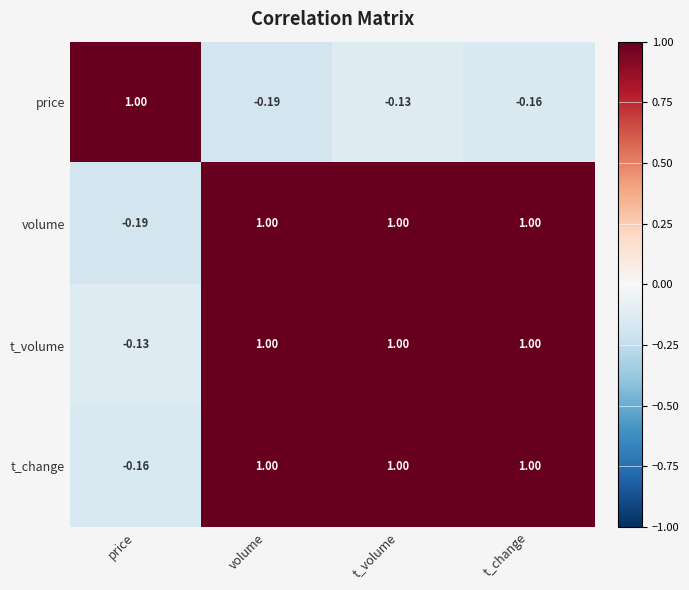

At which category is the sum across all series the highest?

t_volume